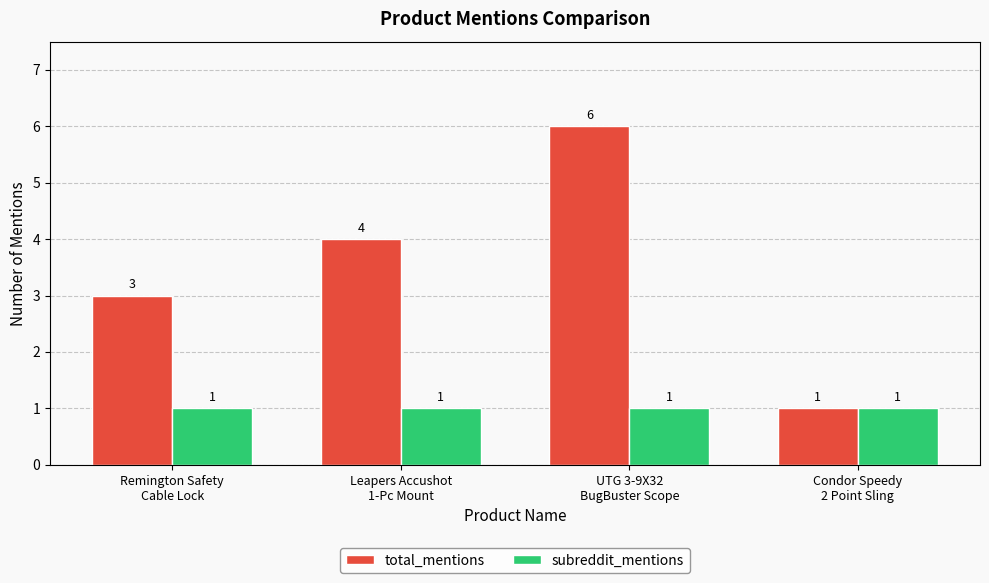

What is the difference between the second highest and second lowest values in the total_mentions series?

1